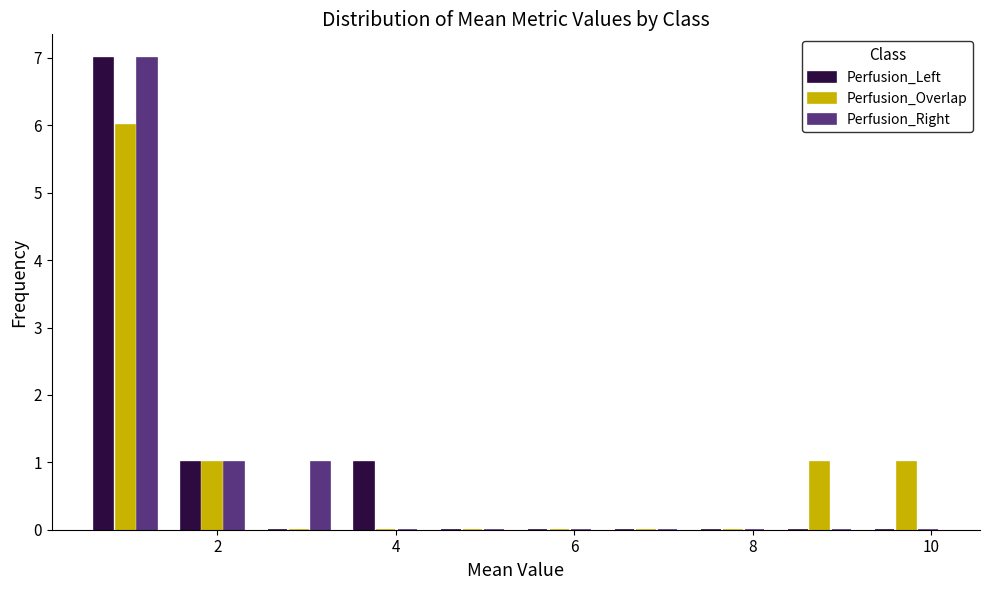

Reading left to right, transcribe this chart: for each range on the x-axis, give the height of each series' bar. Neither the bar edges nor the heights are printed on the chart, so give them approximately, as read against the axes.

0.4 to 1.4: Perfusion_Left=7	Perfusion_Overlap=6	Perfusion_Right=7
1.4 to 2.4: Perfusion_Left=1	Perfusion_Overlap=1	Perfusion_Right=1
2.4 to 3.4: Perfusion_Left=0	Perfusion_Overlap=0	Perfusion_Right=1
3.4 to 4.4: Perfusion_Left=1	Perfusion_Overlap=0	Perfusion_Right=0
4.4 to 5.4: Perfusion_Left=0	Perfusion_Overlap=0	Perfusion_Right=0
5.4 to 6.4: Perfusion_Left=0	Perfusion_Overlap=0	Perfusion_Right=0
6.4 to 7.2: Perfusion_Left=0	Perfusion_Overlap=0	Perfusion_Right=0
7.2 to 8.2: Perfusion_Left=0	Perfusion_Overlap=0	Perfusion_Right=0
8.2 to 9.2: Perfusion_Left=0	Perfusion_Overlap=1	Perfusion_Right=0
9.2 to 10.2: Perfusion_Left=0	Perfusion_Overlap=1	Perfusion_Right=0